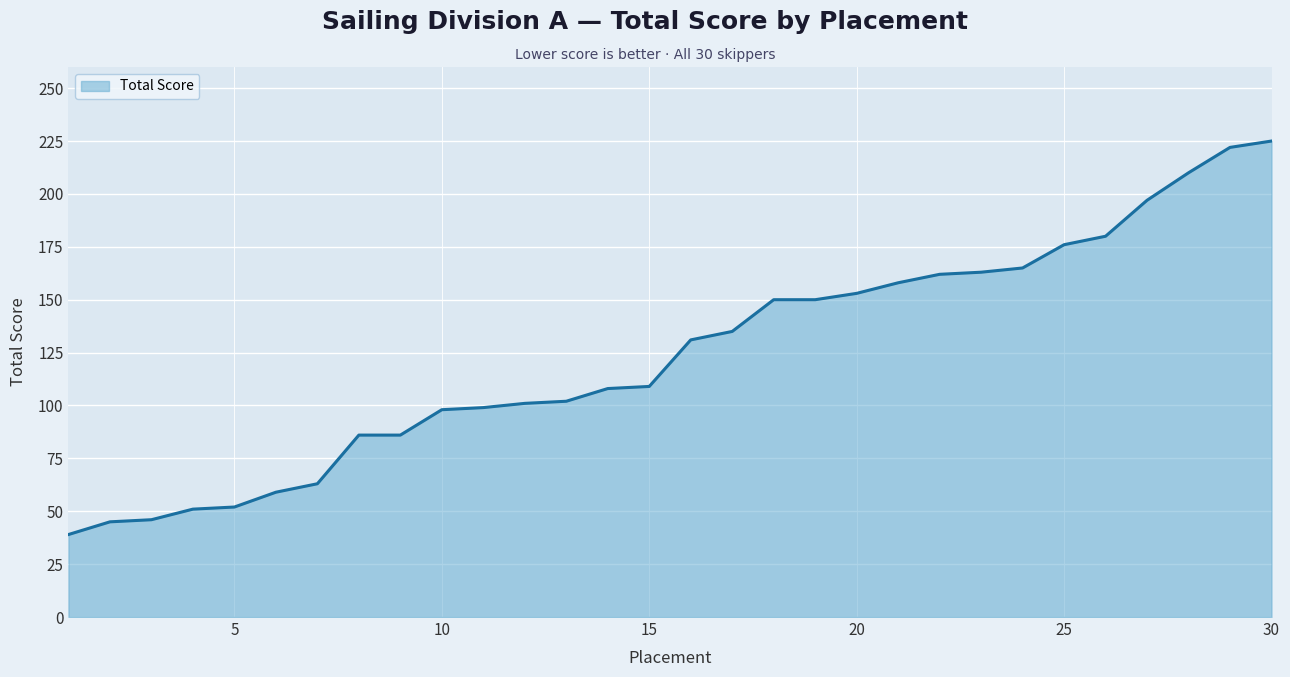

What is the difference between the maximum and minimum values?

186